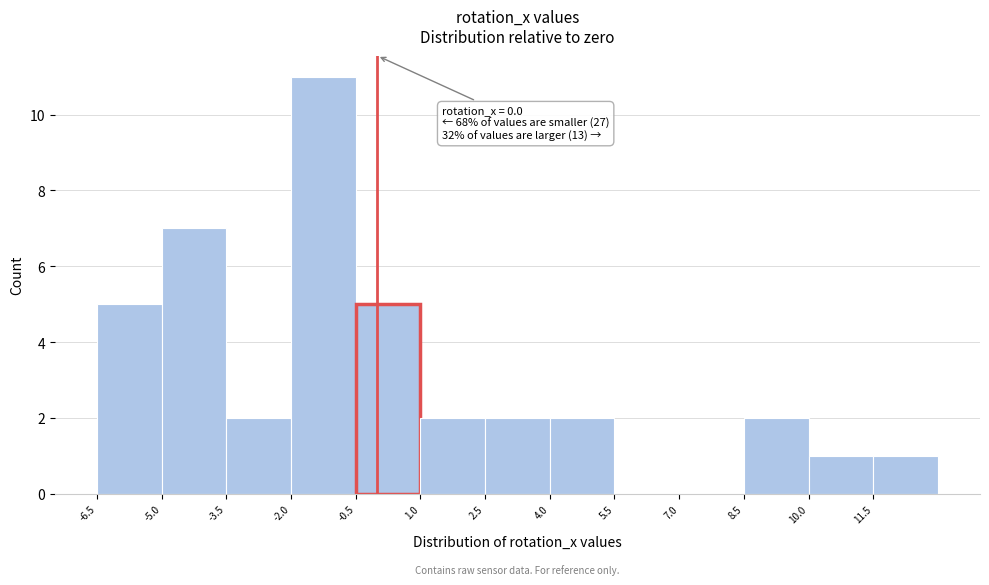

Over which range of the x-axis is the bar tallest?

-2.0 to -0.5